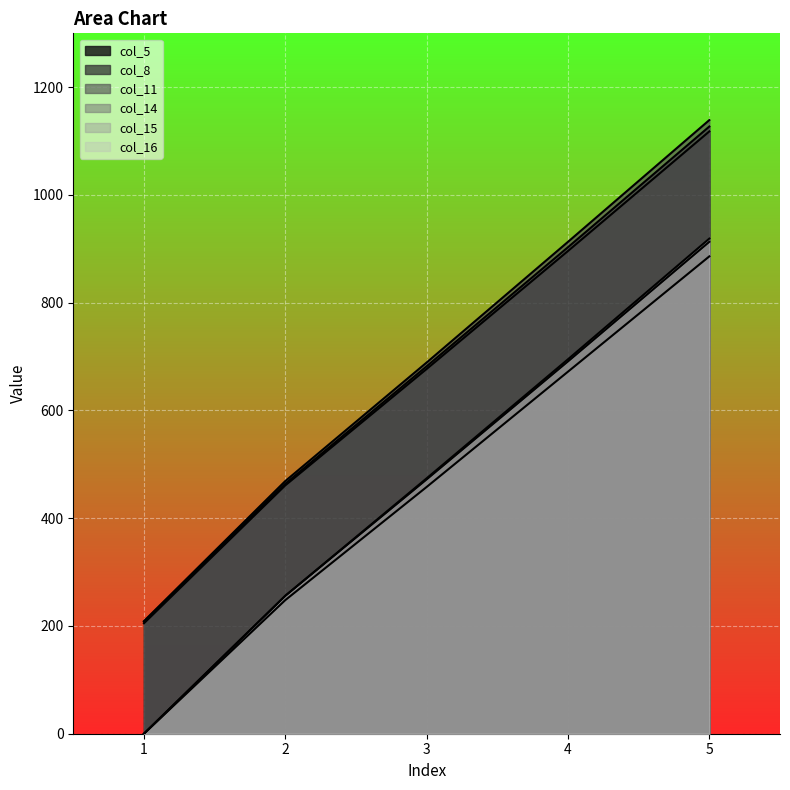

What is the difference between the col_8 values at 2 and 4?

439